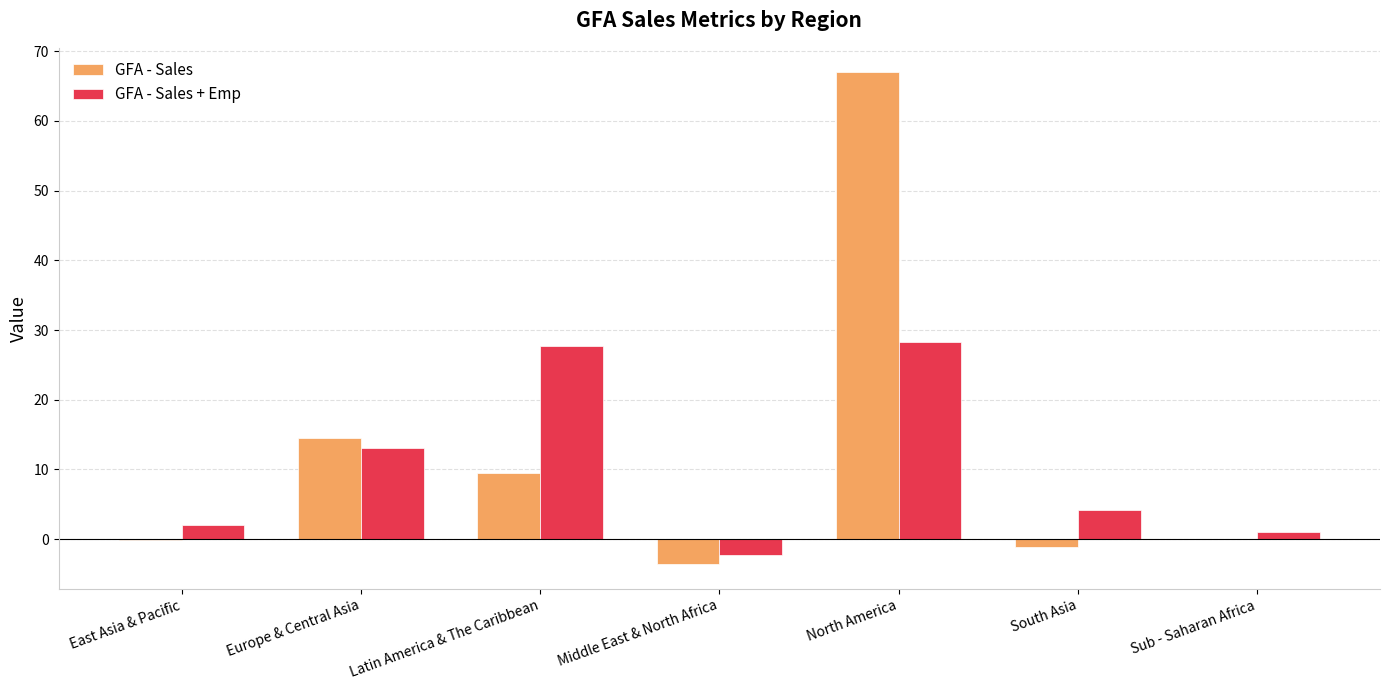

The value of GFA - Sales at East Asia & Pacific is -0.1. True or false?

True